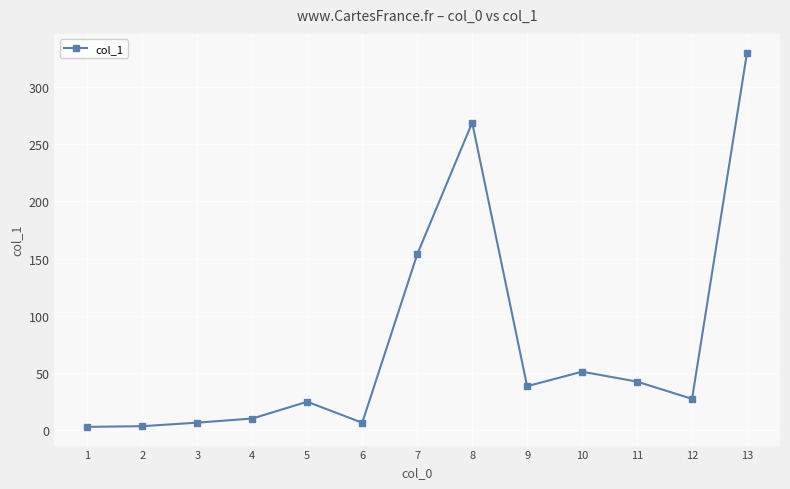

What is the difference between the maximum and second lowest values?

327.0